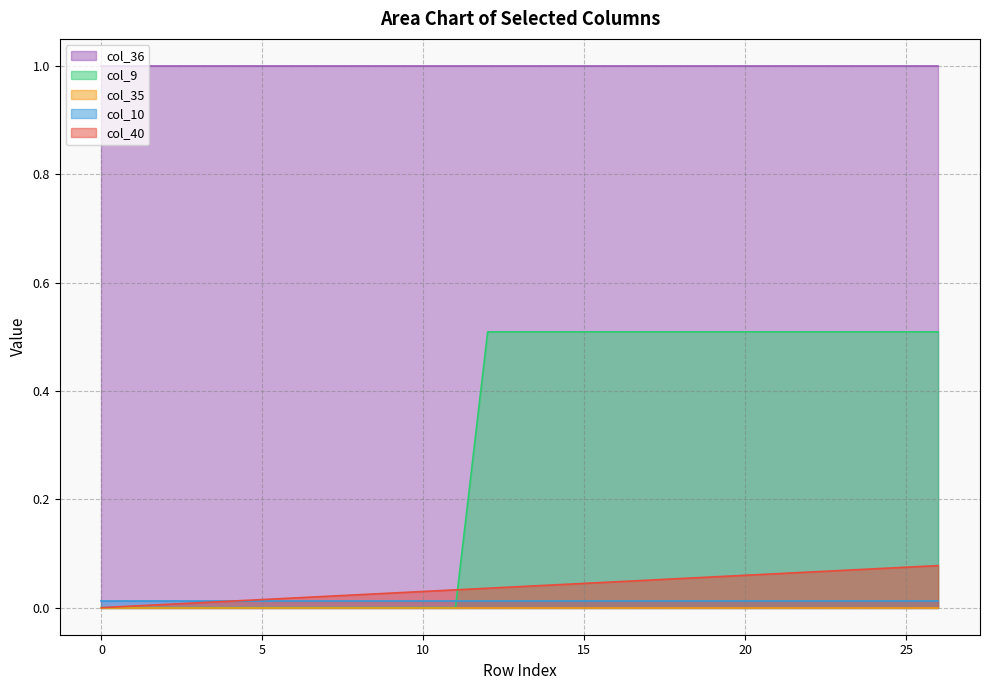

Rank the categories by col_35 value from highest to lowest.

0, 1, 2, 3, 4, 5, 6, 7, 8, 9, 10, 11, 12, 13, 14, 15, 16, 17, 18, 19, 20, 21, 22, 23, 24, 25, 26